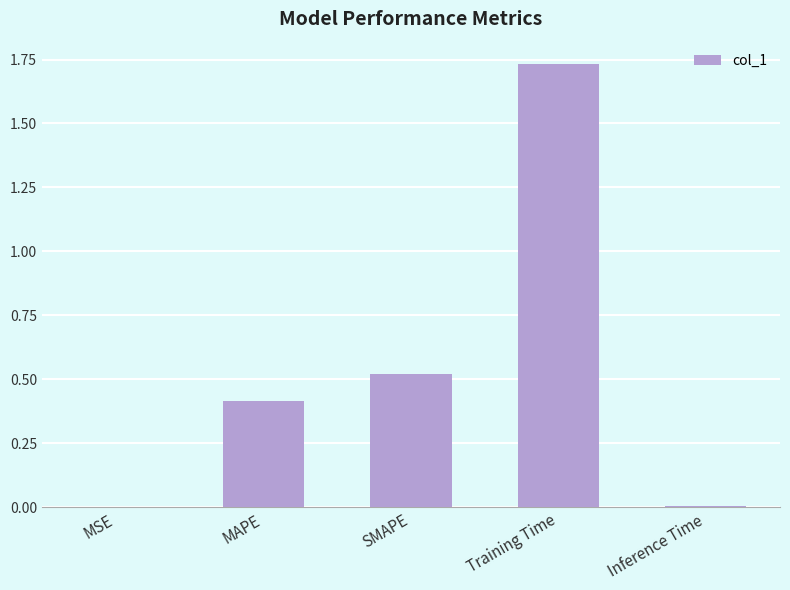

Between MSE and Training Time, which is larger?

Training Time